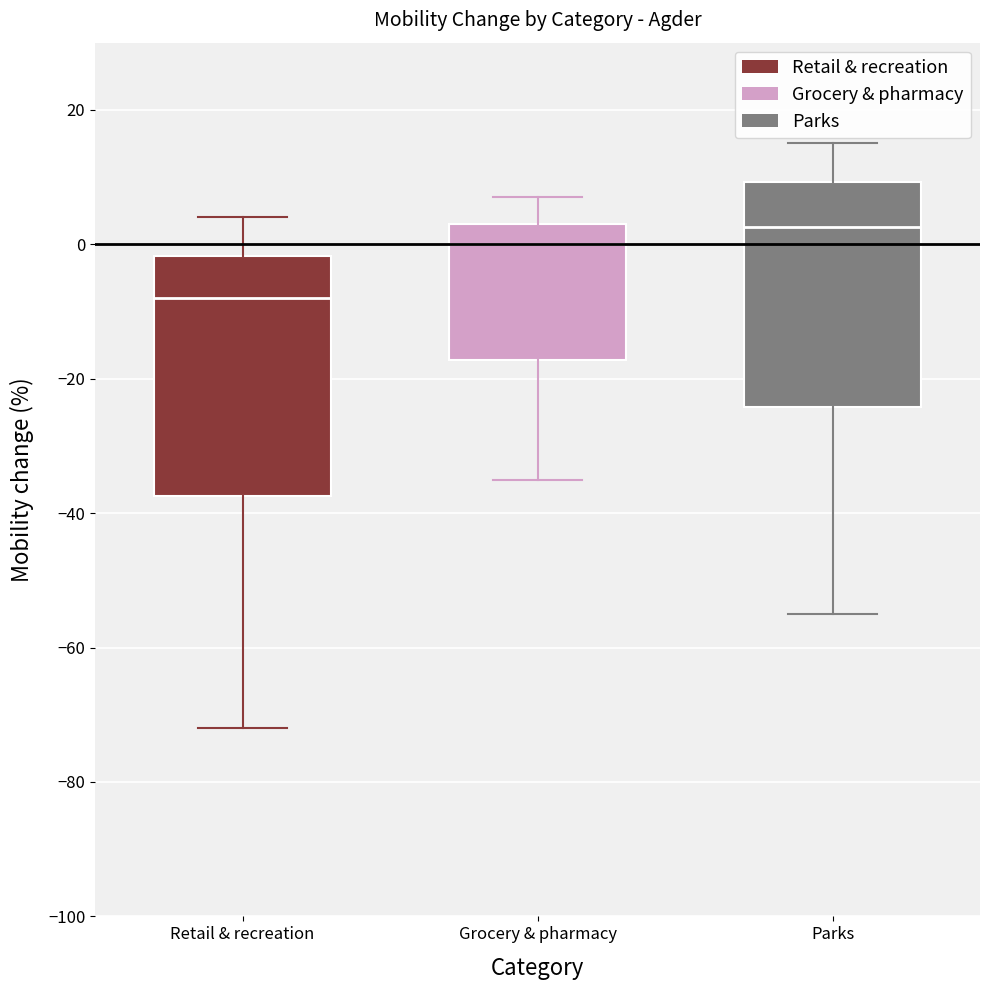

Where does the lower whisker of the box for Parks end on the y-axis? The values are not printed on the chart, so give them approximately, as read against the axis.

-54